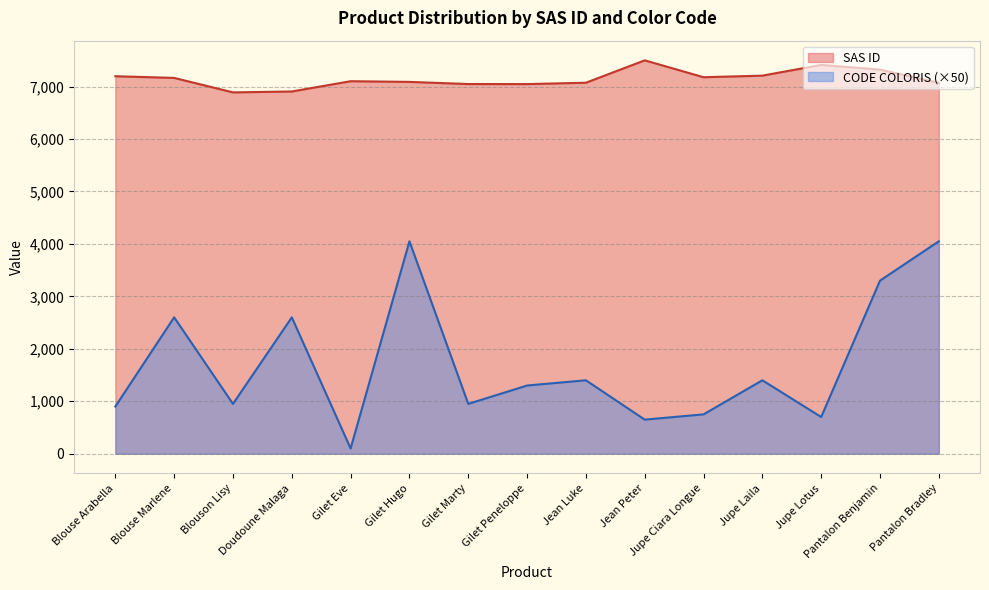

True or false: SAS ID and CODE COLORIS cross at least once.

False